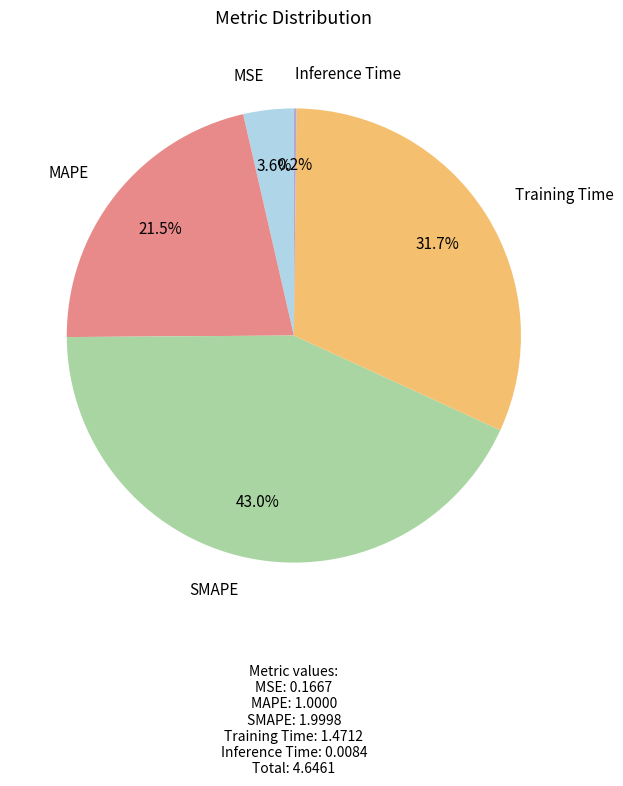

Does any single category account for the majority?

No